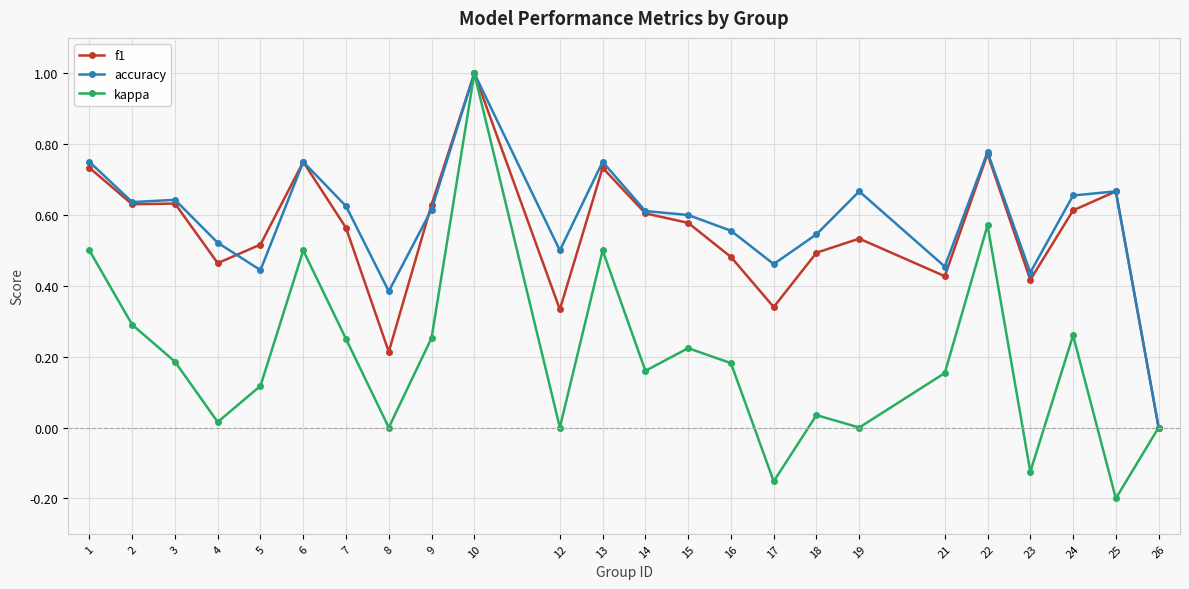

The f1 series shows 0.3 at 12. True or false?

True